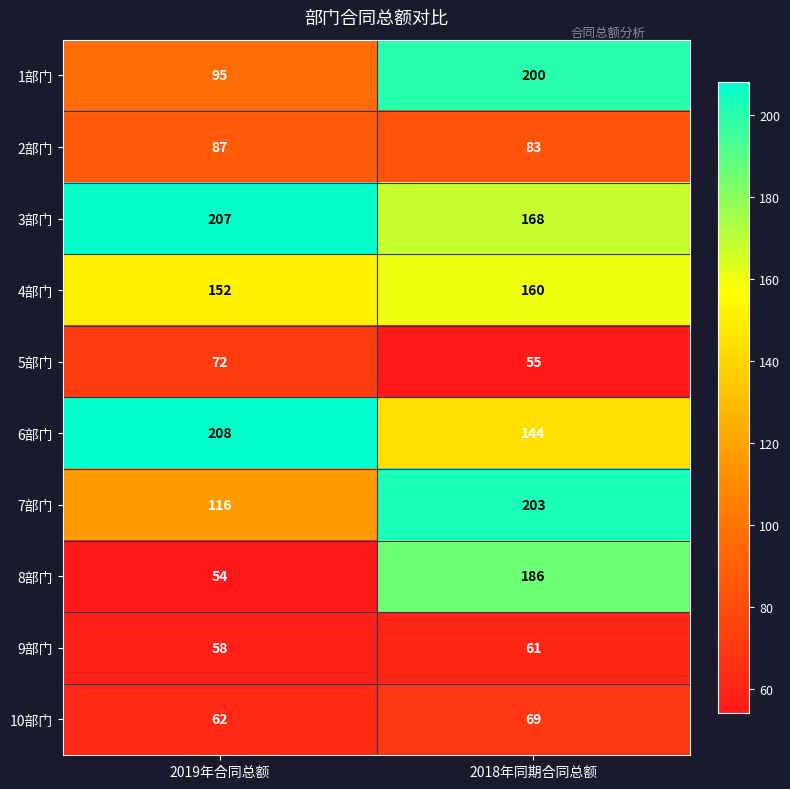

Rank the series at 2018年同期合同总额 from highest to lowest value.

7部门, 1部门, 8部门, 3部门, 4部门, 6部门, 2部门, 10部门, 9部门, 5部门